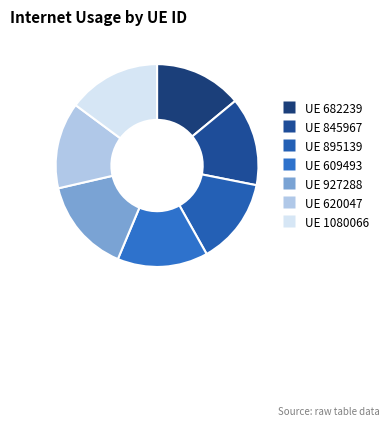

Rank the categories by value from highest to lowest.

927288, 1080066, 609493, 845967, 682239, 620047, 895139